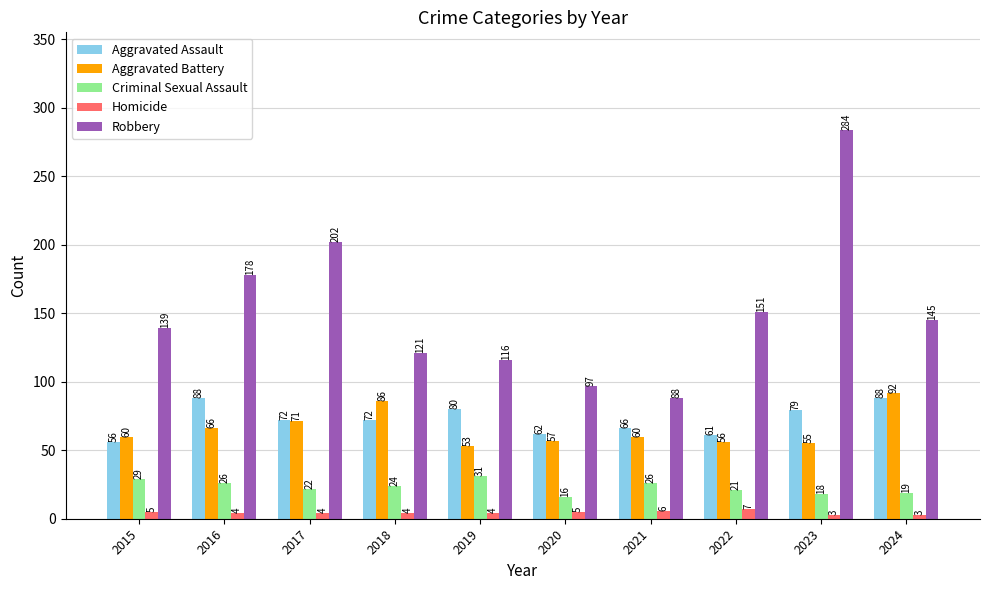

What is the sum of the Criminal Sexual Assault values at 2020 and 2024?

35